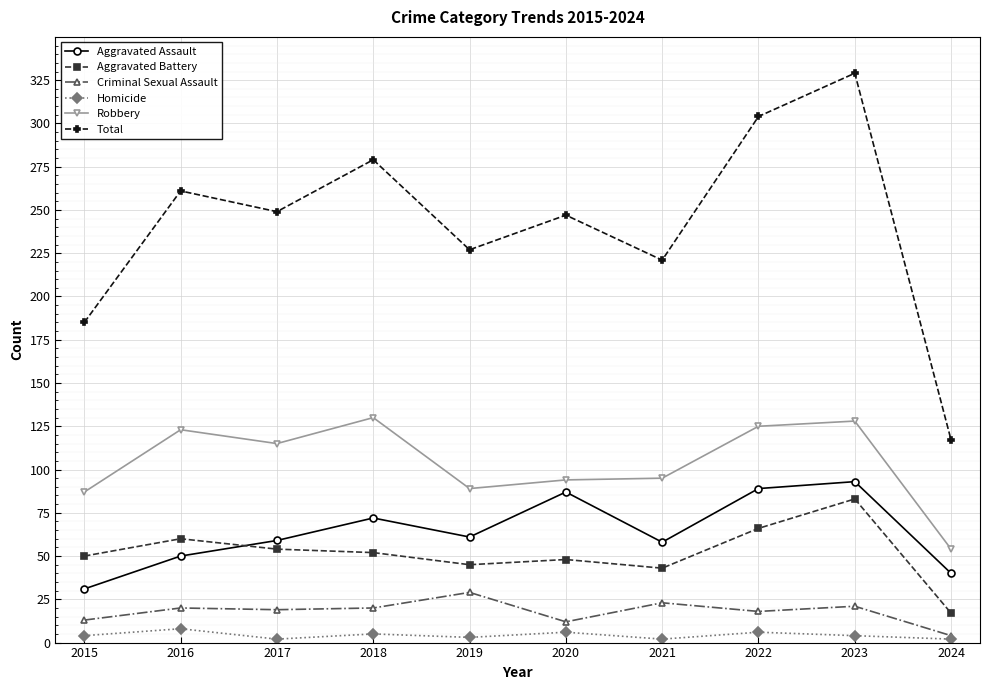

Which series has the widest spread of values?

Total